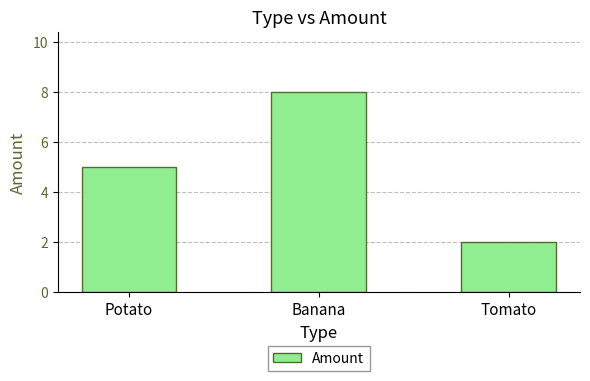

What is the approximate value at Potato?

5